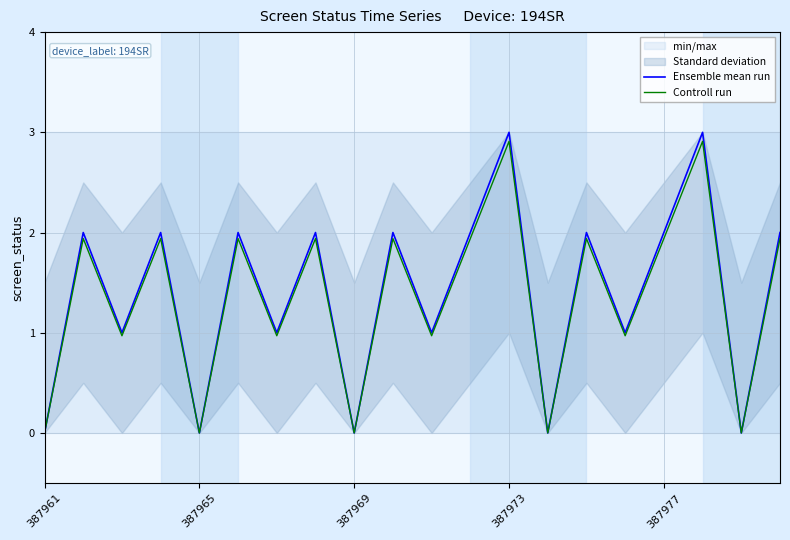

Is it true that Controll run equals 1.0 at 15?

True